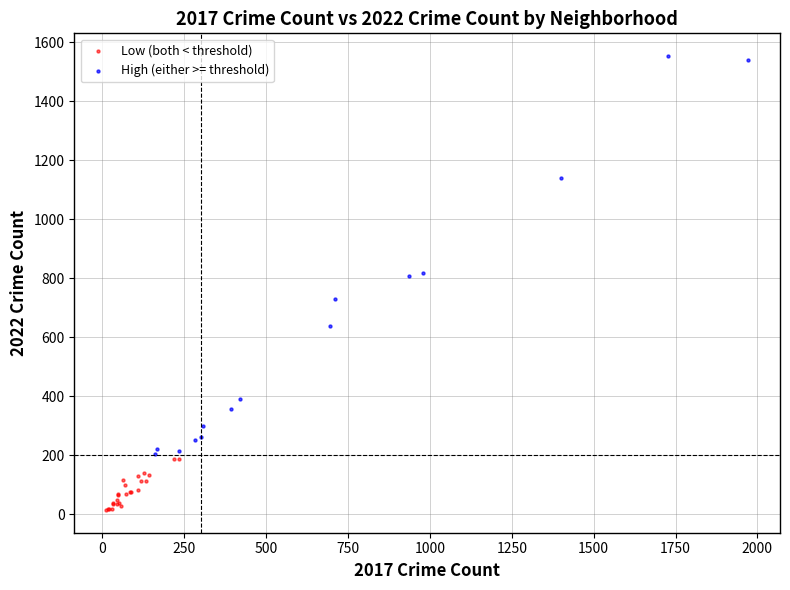

Which series reaches the minimum Y coordinate?

Low (both < threshold)